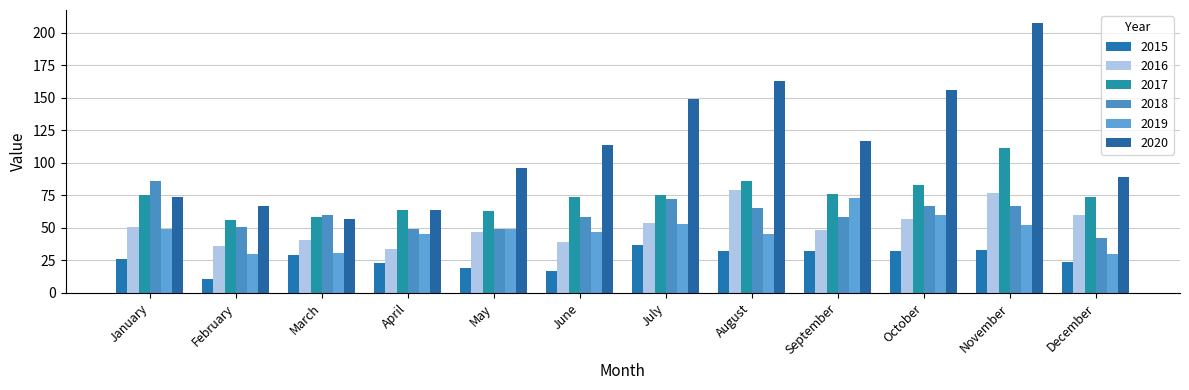

Which label corresponds to the smallest value in the chart?

February